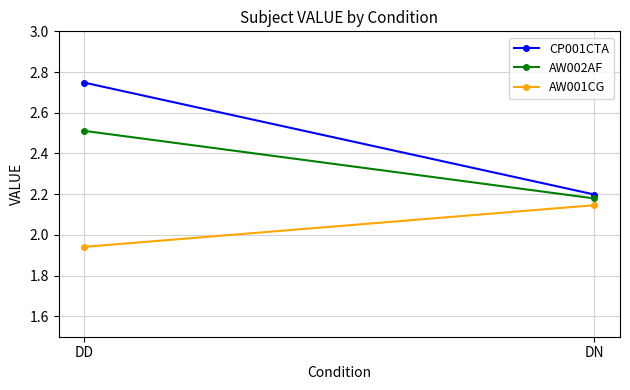

At which category is the sum across all series the highest?

DD